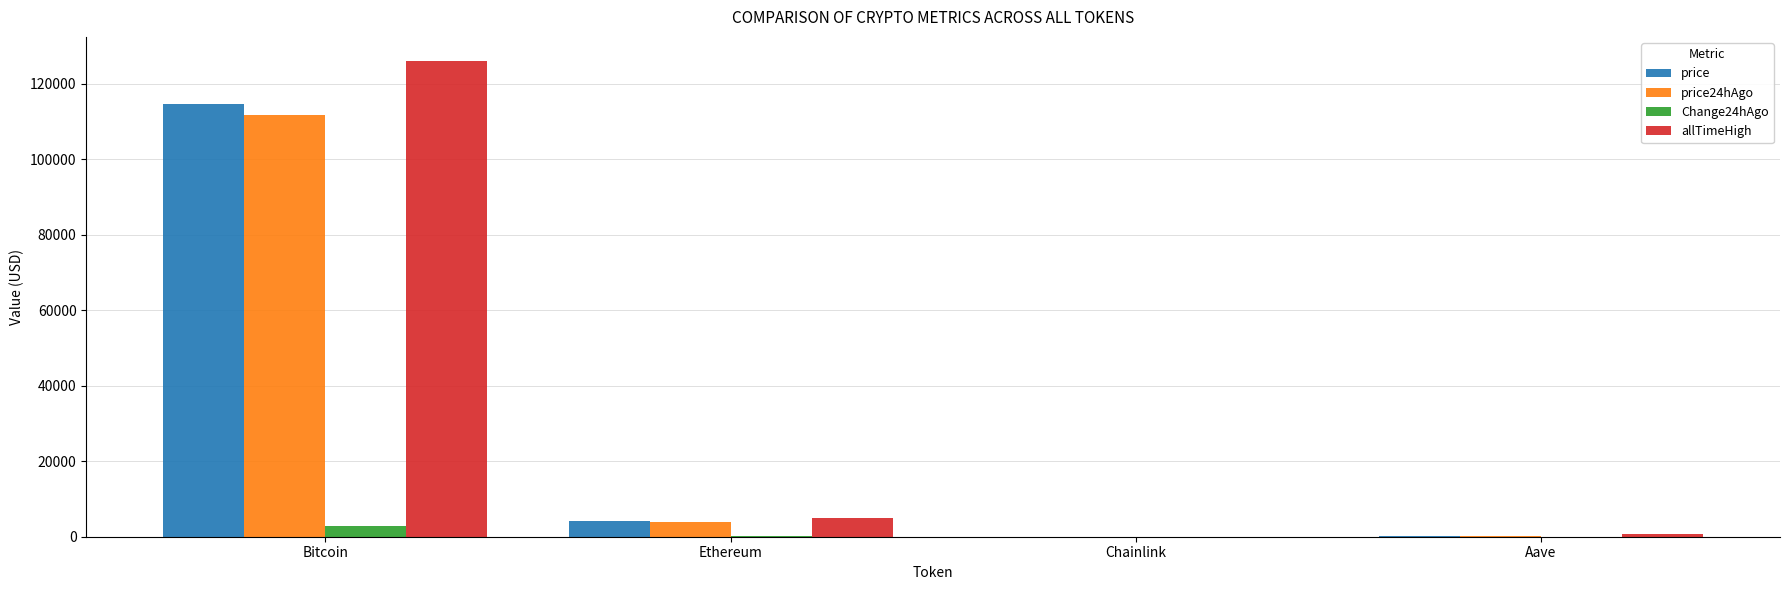

Are the bars grouped side by side (vs. stacked)?

Yes